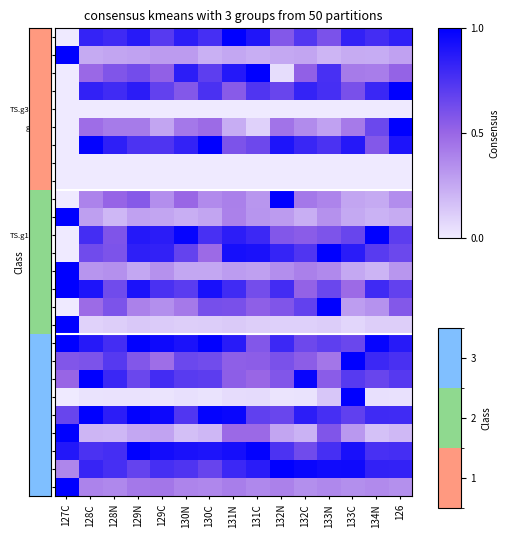

Reading left to right, extract all data points from this chart.

g295: 127C=0.0	128C=0.8	128N=0.8	129N=0.9	129C=0.7	130N=0.9	130C=0.8	131N=1.0	131C=0.9	132N=0.6	132C=0.7	133N=0.6	133C=0.8	134N=0.8	126=0.8
g403: 127C=1.0	128C=0.2	128N=0.3	129N=0.3	129C=0.3	130N=0.3	130C=0.2	131N=0.3	131C=0.2	132N=0.3	132C=0.3	133N=0.2	133C=0.2	134N=0.2	126=0.3
g393: 127C=0.0	128C=0.5	128N=0.6	129N=0.6	129C=0.5	130N=0.9	130C=0.7	131N=0.9	131C=1.0	132N=0.1	132C=0.5	133N=0.8	133C=0.4	134N=0.4	126=0.5
g305: 127C=0.0	128C=0.8	128N=0.8	129N=0.9	129C=0.7	130N=0.6	130C=0.8	131N=0.6	131C=0.7	132N=0.7	132C=0.8	133N=0.8	133C=0.6	134N=0.8	126=1.0
TS.g38140: 127C=0.0	128C=0.0	128N=0.0	129N=0.0	129C=0.0	130N=0.0	130C=0.0	131N=0.0	131C=0.0	132N=0.0	132C=0.0	133N=0.0	133C=0.0	134N=0.0	126=0.0
g1083: 127C=0.0	128C=0.5	128N=0.4	129N=0.4	129C=0.3	130N=0.4	130C=0.5	131N=0.2	131C=0.1	132N=0.4	132C=0.4	133N=0.3	133C=0.4	134N=0.6	126=1.0
g149: 127C=0.0	128C=1.0	128N=0.8	129N=0.7	129C=0.7	130N=0.8	130C=1.0	131N=0.6	131C=0.6	132N=0.9	132C=0.8	133N=0.8	133C=0.9	134N=0.6	126=0.9
g391: 127C=0.0	128C=0.0	128N=0.0	129N=0.0	129C=0.0	130N=0.0	130C=0.0	131N=0.0	131C=0.0	132N=0.0	132C=0.0	133N=0.0	133C=0.0	134N=0.0	126=0.0
g120: 127C=0.0	128C=0.0	128N=0.0	129N=0.0	129C=0.0	130N=0.0	130C=0.0	131N=0.0	131C=0.0	132N=0.0	132C=0.0	133N=0.0	133C=0.0	134N=0.0	126=0.0
g440: 127C=0.0	128C=0.4	128N=0.5	129N=0.6	129C=0.3	130N=0.5	130C=0.4	131N=0.4	131C=0.3	132N=1.0	132C=0.4	133N=0.4	133C=0.3	134N=0.2	126=0.4
g210: 127C=1.0	128C=0.3	128N=0.2	129N=0.3	129C=0.3	130N=0.2	130C=0.3	131N=0.4	131C=0.3	132N=0.3	132C=0.2	133N=0.3	133C=0.2	134N=0.2	126=0.2
TS.g18707: 127C=0.0	128C=0.8	128N=0.6	129N=0.9	129C=0.9	130N=1.0	130C=0.8	131N=0.9	131C=0.8	132N=0.6	132C=0.5	133N=0.6	133C=0.7	134N=1.0	126=0.7
g290: 127C=0.0	128C=0.6	128N=0.6	129N=0.8	129C=0.8	130N=0.7	130C=0.5	131N=0.9	131C=0.9	132N=0.8	132C=0.7	133N=1.0	133C=0.9	134N=0.7	126=0.6
g506: 127C=1.0	128C=0.3	128N=0.3	129N=0.3	129C=0.3	130N=0.3	130C=0.3	131N=0.3	131C=0.3	132N=0.3	132C=0.4	133N=0.4	133C=0.3	134N=0.2	126=0.3
g880: 127C=1.0	128C=0.9	128N=0.6	129N=0.9	129C=0.8	130N=0.7	130C=0.9	131N=0.8	131C=0.6	132N=0.8	132C=0.5	133N=0.6	133C=0.5	134N=0.8	126=0.7
g230: 127C=0.0	128C=0.5	128N=0.6	129N=0.4	129C=0.3	130N=0.4	130C=0.6	131N=0.6	131C=0.5	132N=0.6	132C=0.7	133N=1.0	133C=0.3	134N=0.3	126=0.6
g146: 127C=1.0	128C=0.1	128N=0.1	129N=0.1	129C=0.1	130N=0.1	130C=0.1	131N=0.1	131C=0.1	132N=0.1	132C=0.1	133N=0.1	133C=0.1	134N=0.1	126=0.1
g150: 127C=1.0	128C=0.9	128N=0.8	129N=1.0	129C=1.0	130N=0.9	130C=1.0	131N=0.9	131C=0.6	132N=0.8	132C=0.6	133N=0.7	133C=0.7	134N=1.0	126=0.9
g398: 127C=0.6	128C=0.6	128N=0.7	129N=0.6	129C=0.5	130N=0.6	130C=0.6	131N=0.5	131C=0.5	132N=0.6	132C=0.5	133N=0.4	133C=1.0	134N=0.8	126=0.8
g748: 127C=0.5	128C=1.0	128N=0.8	129N=0.7	129C=0.8	130N=0.7	130C=0.7	131N=0.5	131C=0.5	132N=0.6	132C=1.0	133N=0.5	133C=0.7	134N=0.7	126=0.7
g122: 127C=0.0	128C=0.0	128N=0.0	129N=0.0	129C=0.0	130N=0.0	130C=0.0	131N=0.1	131C=0.1	132N=0.0	132C=0.0	133N=0.1	133C=1.0	134N=0.0	126=0.0
g502: 127C=0.7	128C=1.0	128N=0.9	129N=1.0	129C=1.0	130N=0.7	130C=1.0	131N=1.0	131C=0.7	132N=0.7	132C=0.9	133N=0.8	133C=0.7	134N=0.8	126=0.8
g115: 127C=1.0	128C=0.2	128N=0.2	129N=0.3	129C=0.3	130N=0.2	130C=0.2	131N=0.5	131C=0.5	132N=0.3	132C=0.2	133N=0.6	133C=0.3	134N=0.2	126=0.2
g185: 127C=0.9	128C=0.8	128N=0.8	129N=1.0	129C=0.9	130N=0.9	130C=0.9	131N=0.9	131C=1.0	132N=0.7	132C=0.6	133N=0.8	133C=0.9	134N=0.8	126=0.8
g342: 127C=0.4	128C=0.8	128N=0.8	129N=0.7	129C=0.8	130N=0.7	130C=0.7	131N=0.8	131C=0.9	132N=1.0	132C=1.0	133N=0.9	133C=0.9	134N=0.8	126=0.8
g112: 127C=1.0	128C=0.4	128N=0.4	129N=0.4	129C=0.4	130N=0.4	130C=0.4	131N=0.4	131C=0.4	132N=0.4	132C=0.3	133N=0.4	133C=0.3	134N=0.4	126=0.3